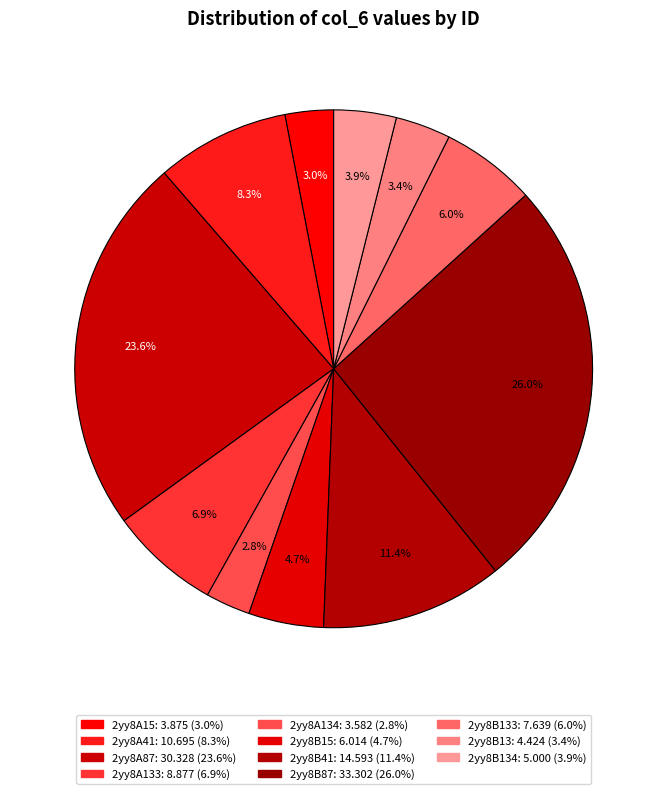

What is the smallest slice in the pie chart?

2yy8A134